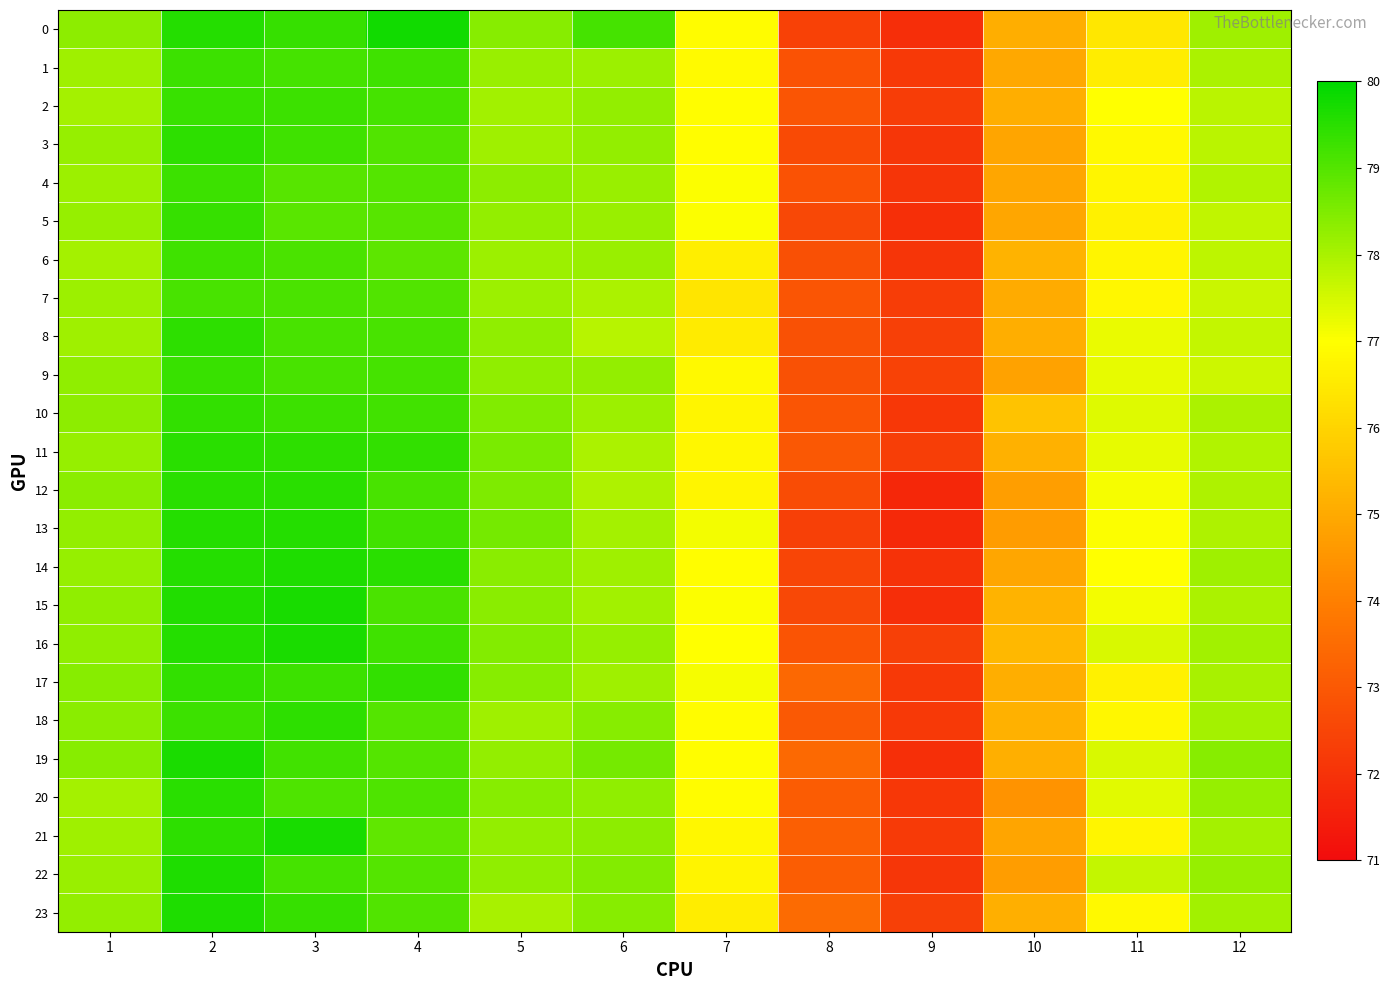

How many distinct data groups are displayed?

24